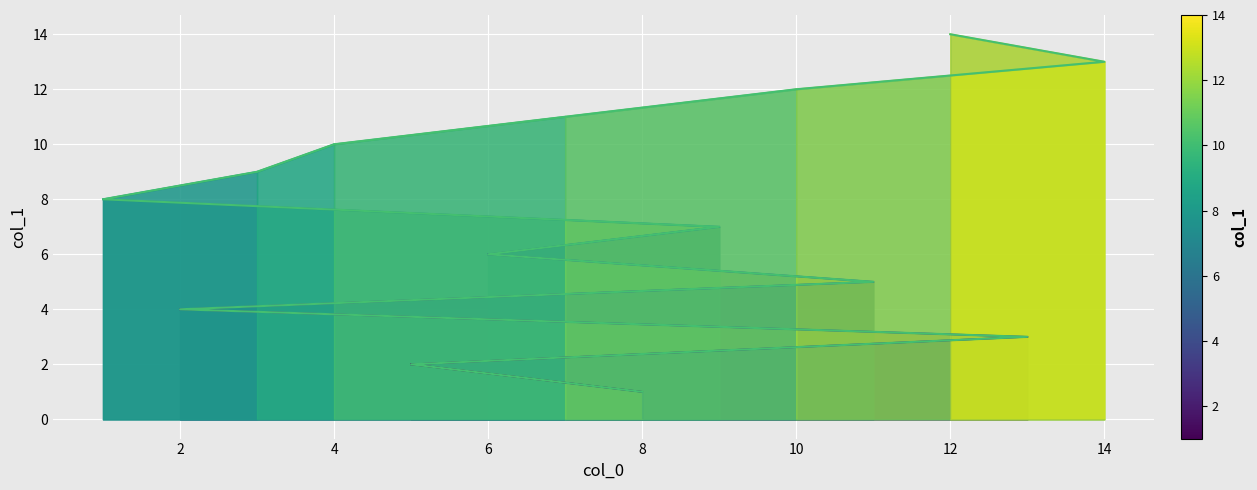

List the labels in order of value, largest first.

12, 14, 10, 7, 4, 3, 1, 9, 6, 11, 2, 13, 5, 8